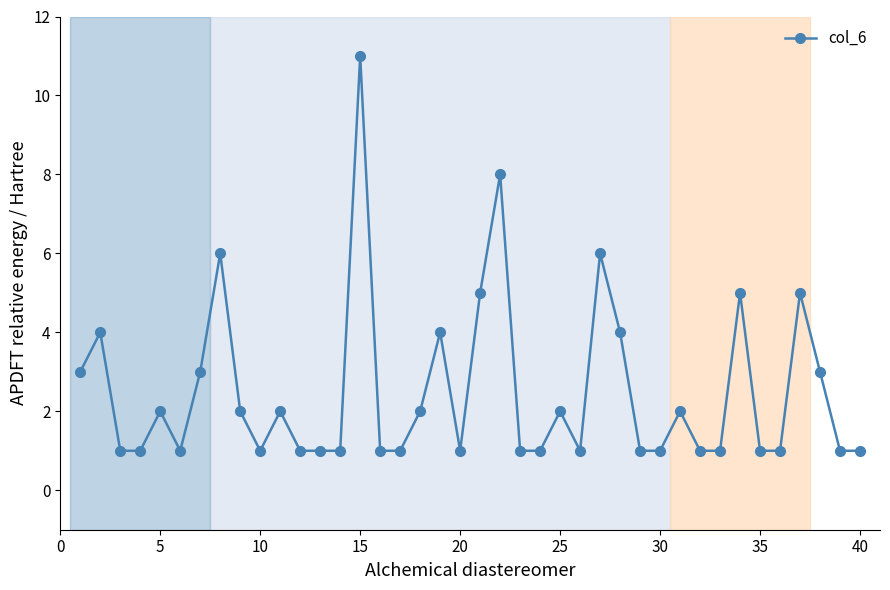

What is the difference between the maximum and minimum values?

10